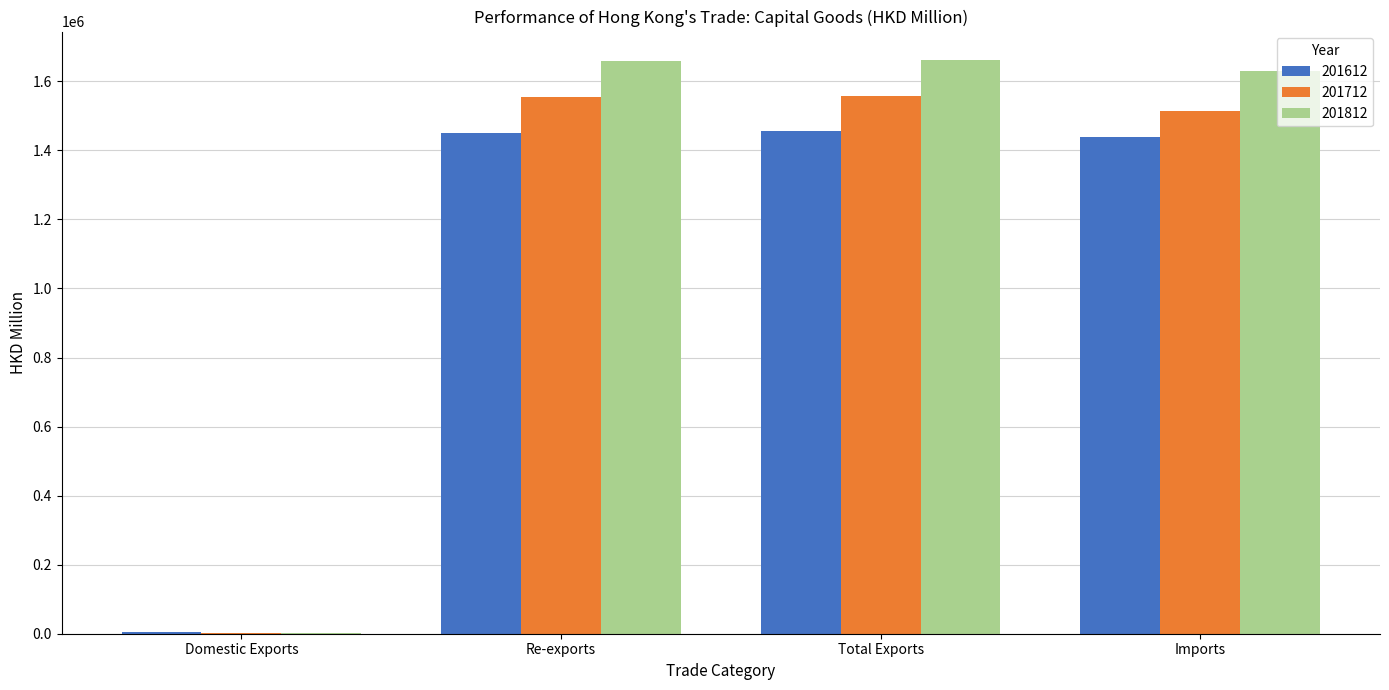

Is it true that 201712 equals 2382083.8 at Imports?

False